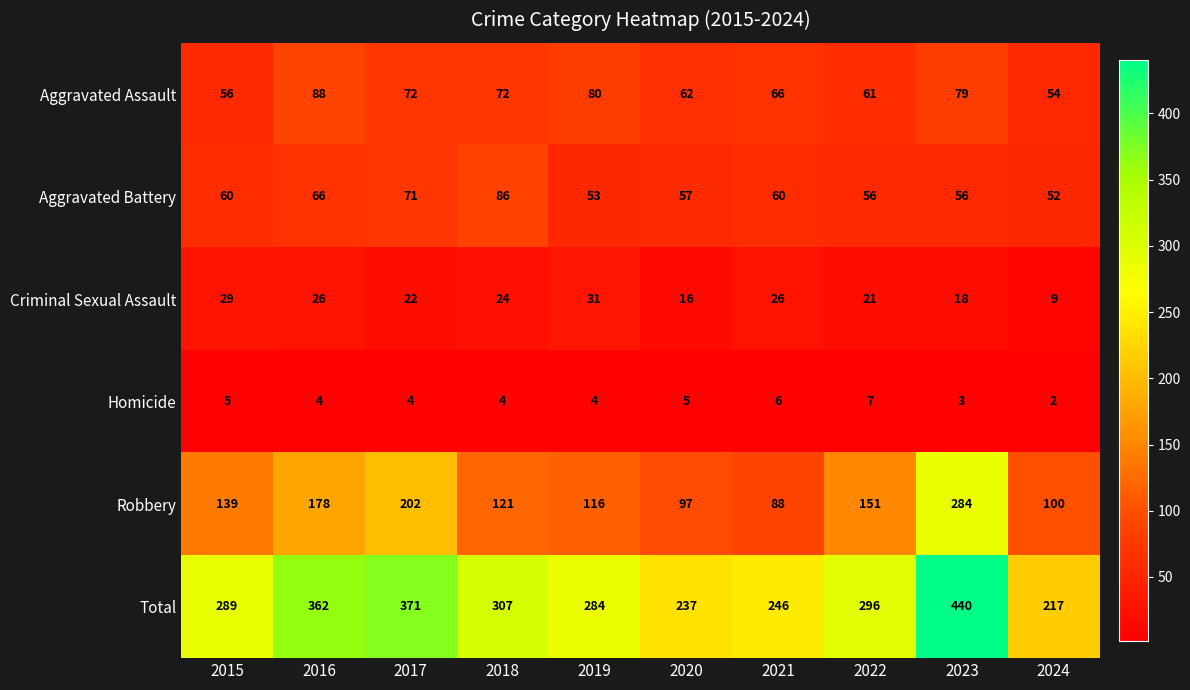

The value of Criminal Sexual Assault at 2020 is 16. True or false?

True